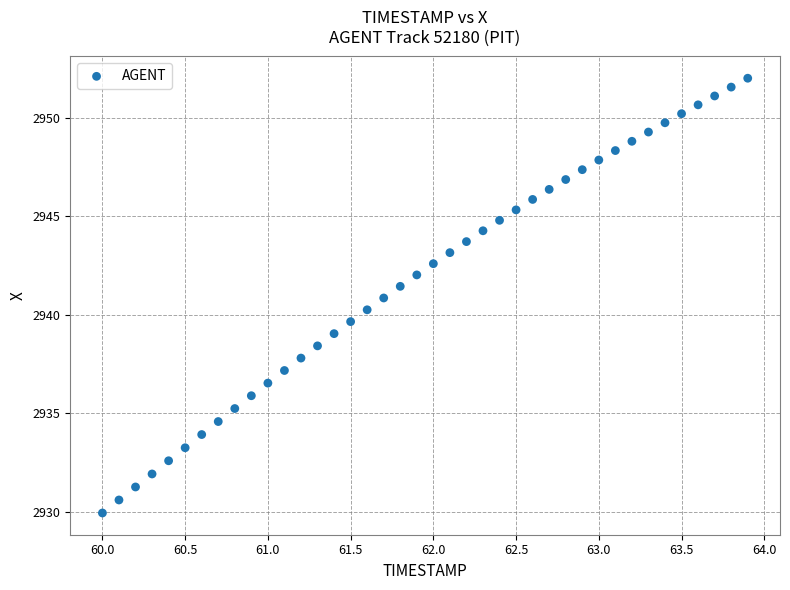

What is the range of Y values (max minus min)?

22.1